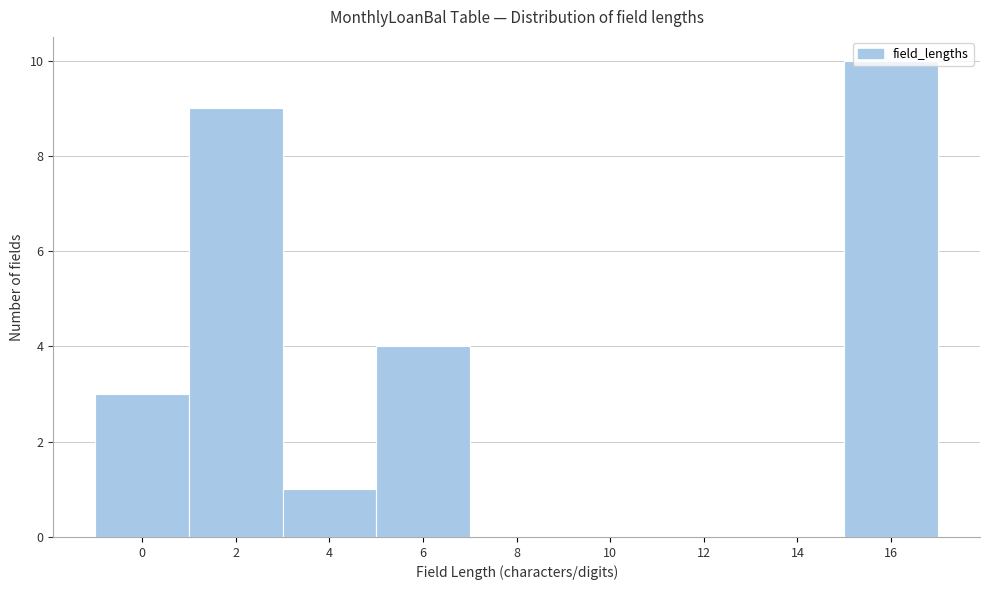

At which label is the value closest to 5?

6